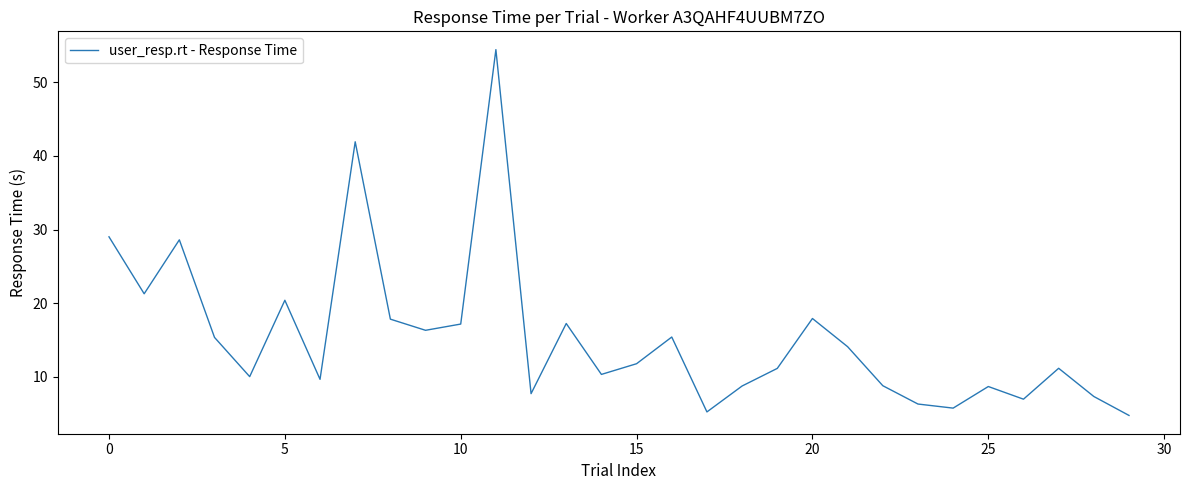

What is the greatest value displayed?

54.4